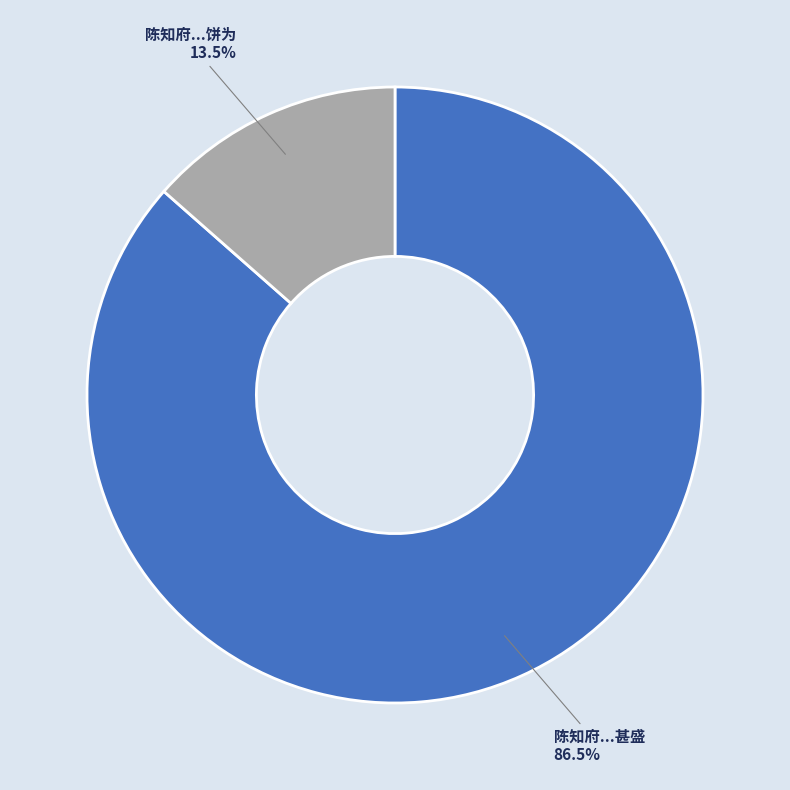

Is there a majority slice in this chart?

Yes